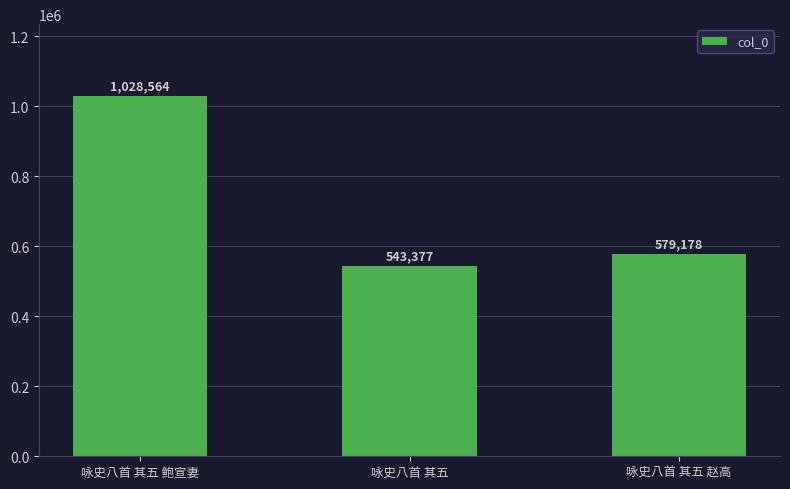

Between 咏史八首 其五 赵高 and 咏史八首 其五, which is larger?

咏史八首 其五 赵高